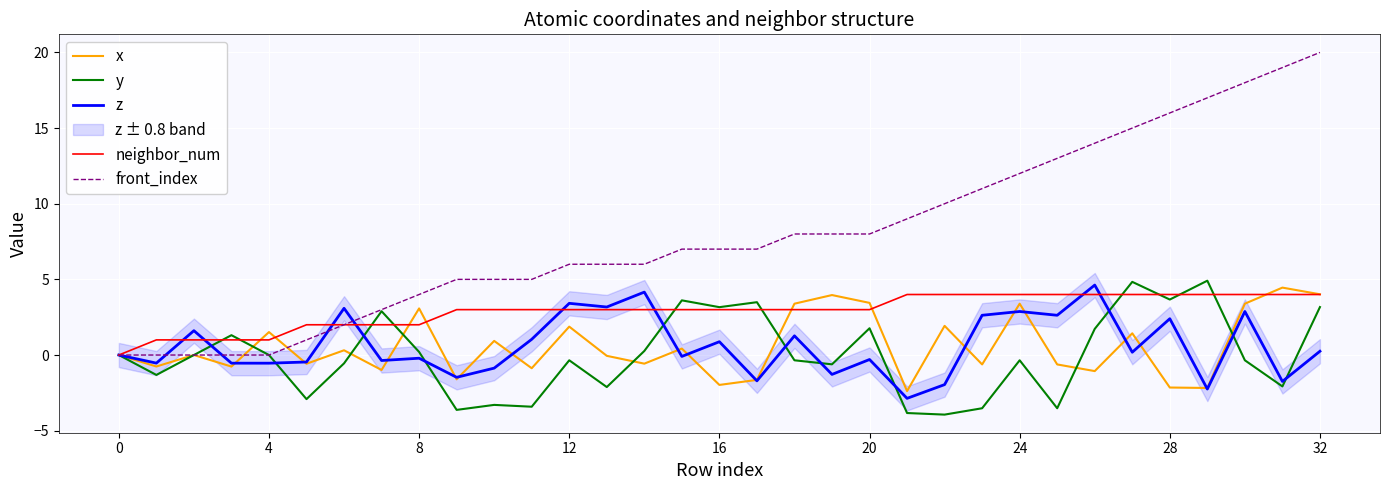

How many values in y are above zero?

15